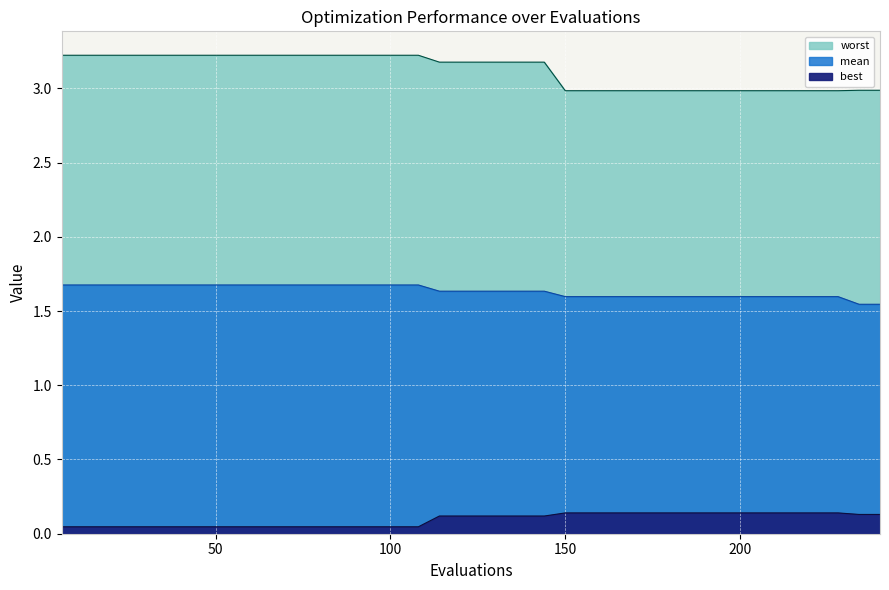

True or false: mean has more than 0 interior local peaks.

False